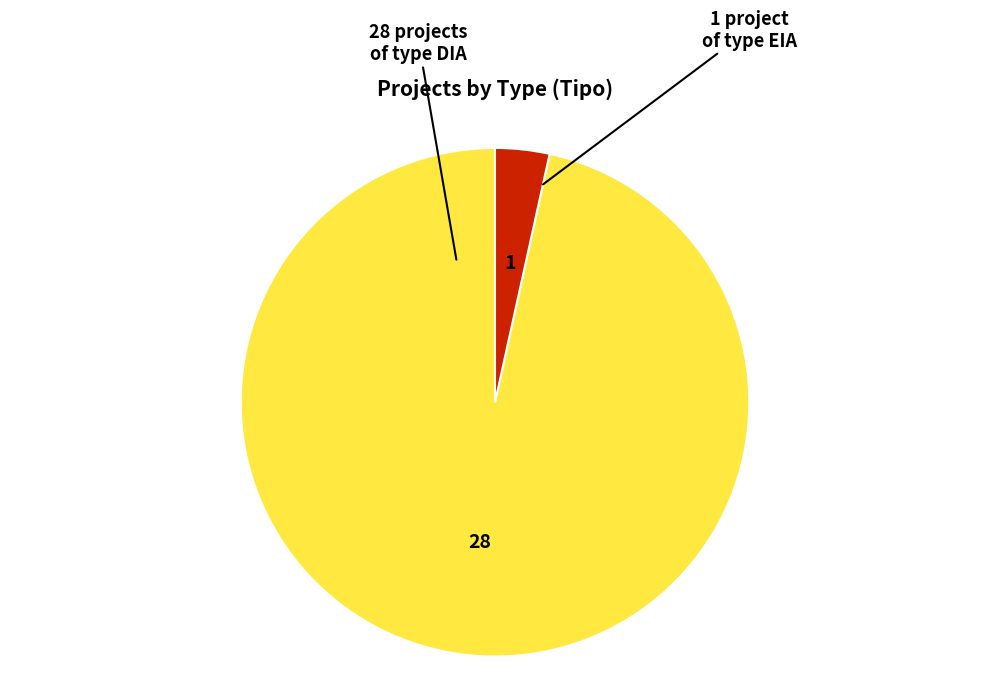

How many segments does this pie chart have?

2